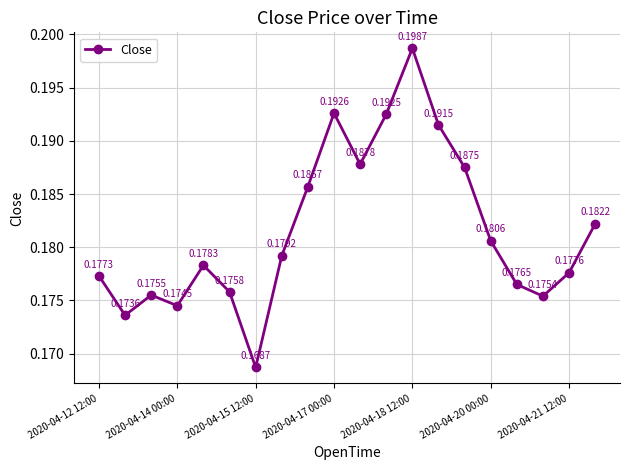

How many points are higher than both their immediate neighbors (excluding endpoints)?

4